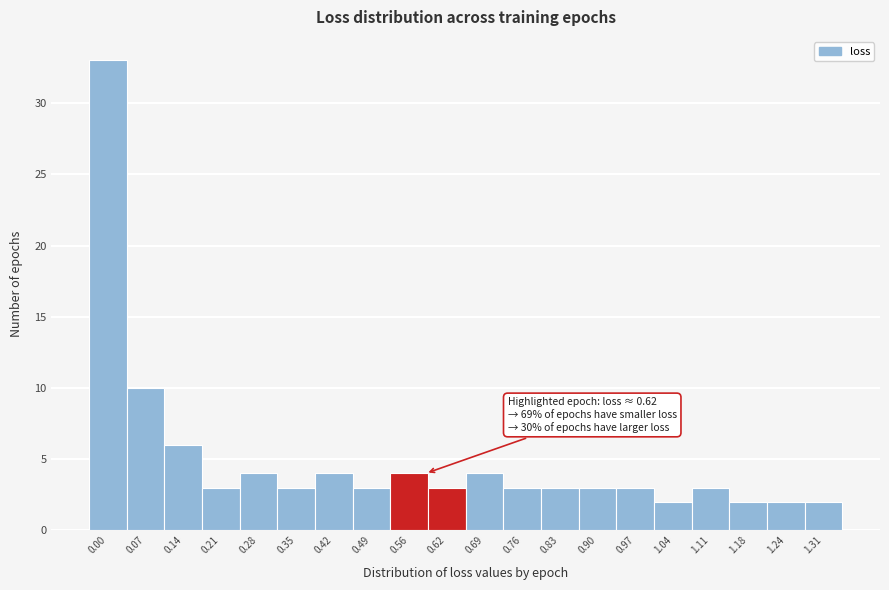

Reading left to right, what are all the values shown in this chart?

0.00=33	0.07=10	0.14=6	0.21=3	0.28=4	0.35=3	0.42=4	0.49=3	0.56=4	0.62=3	0.69=4	0.76=3	0.83=3	0.90=3	0.97=3	1.04=2	1.11=3	1.18=2	1.24=2	1.31=2